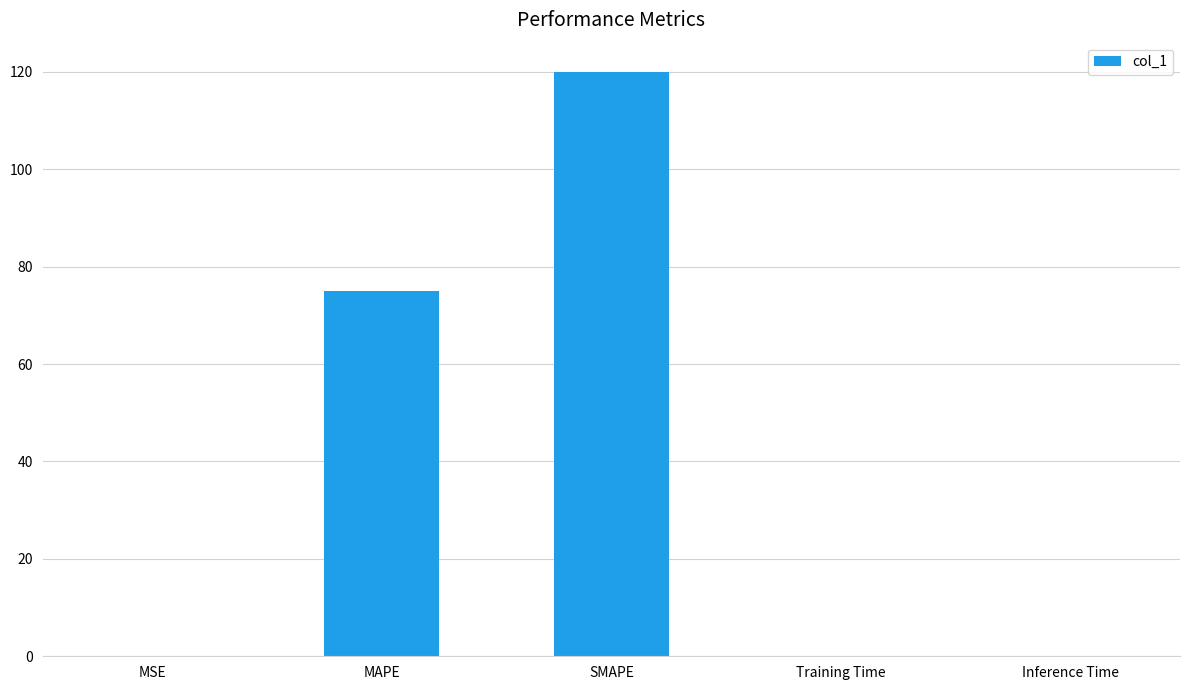

At which category does the chart reach its peak across all series?

SMAPE